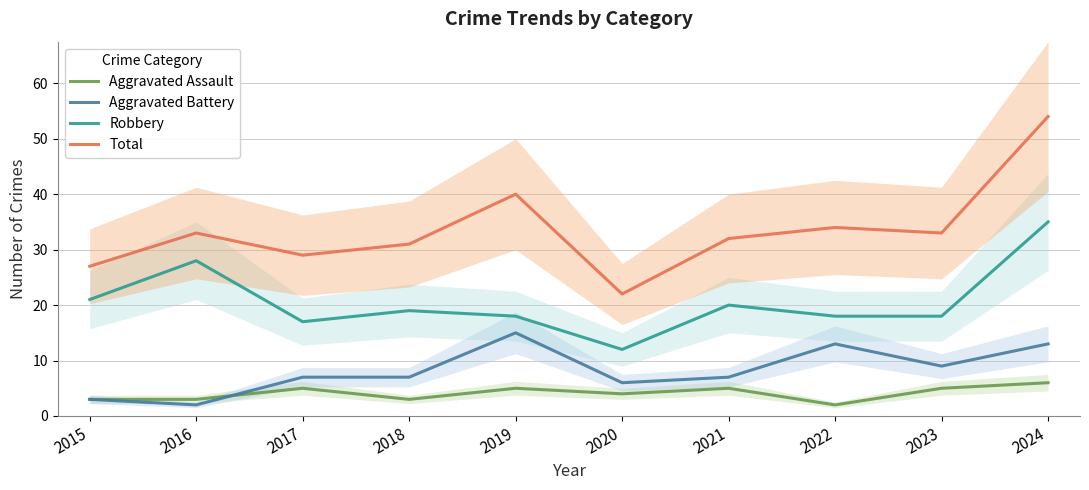

Which series ends up on top after the final intersection of Aggravated Battery and Aggravated Assault?

Aggravated Battery